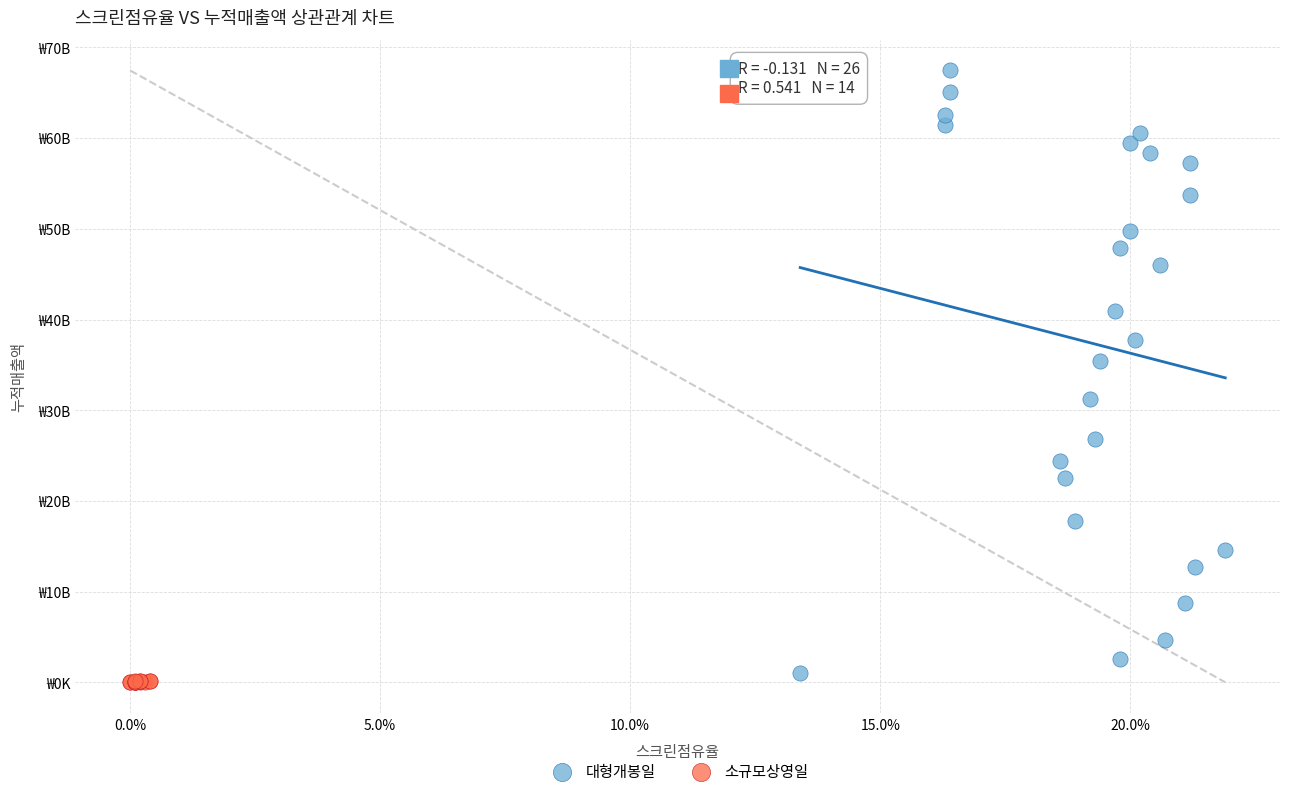

Which series has the widest spread of Y values?

대형개봉일